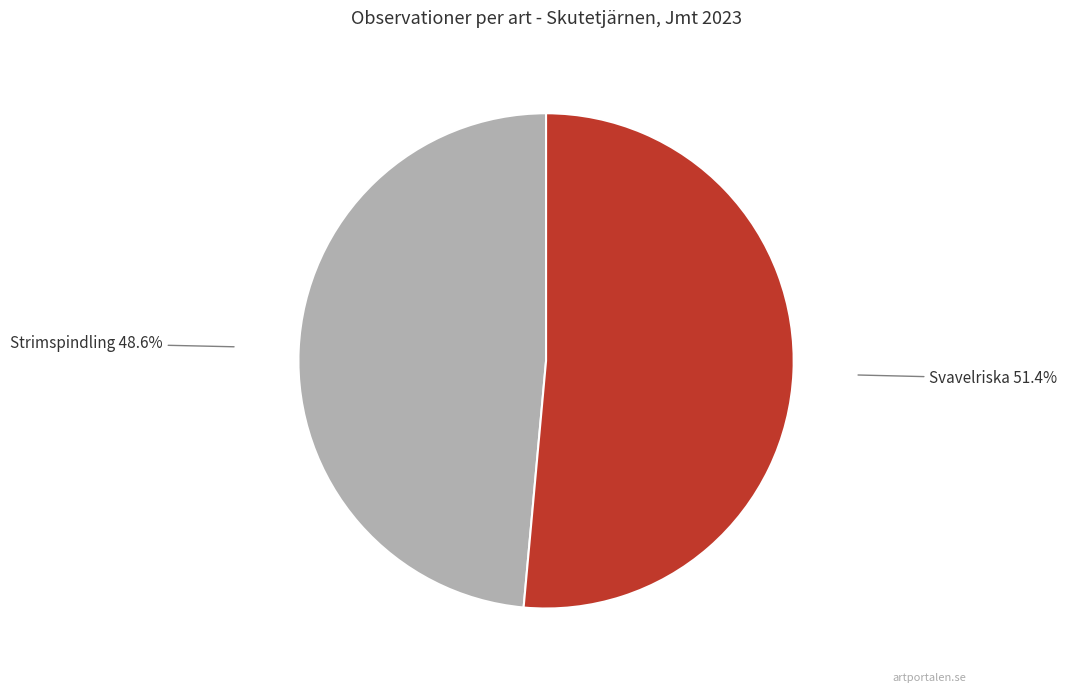

To the nearest percent, what is the average slice percentage?

50%